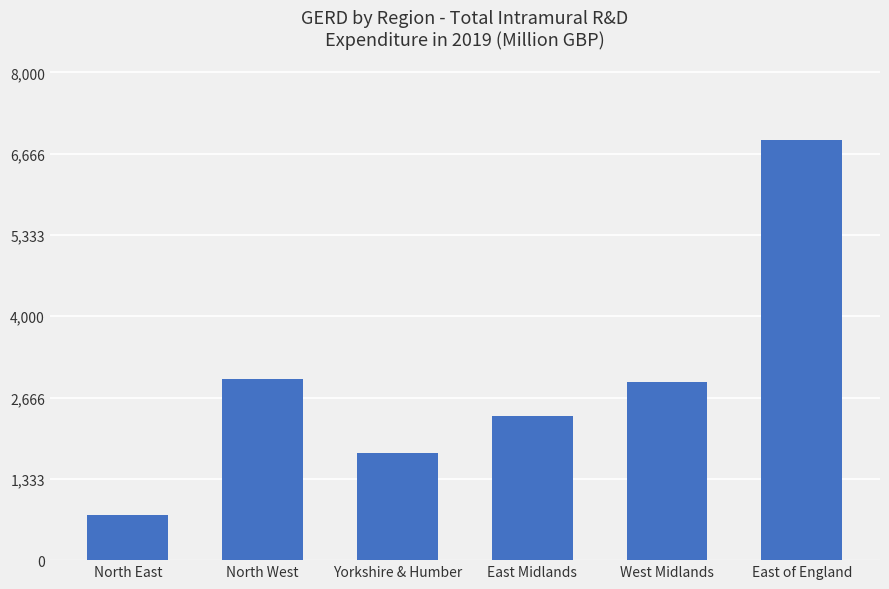

What is the smallest value displayed?

742.1